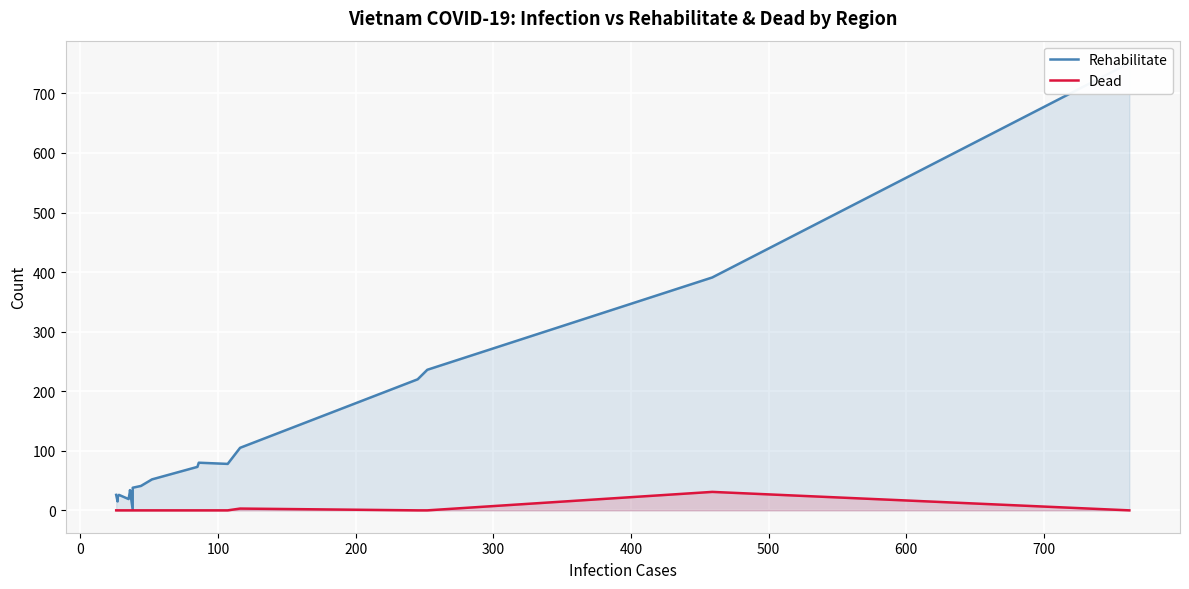

The value of Dead at 100 is 18. True or false?

False